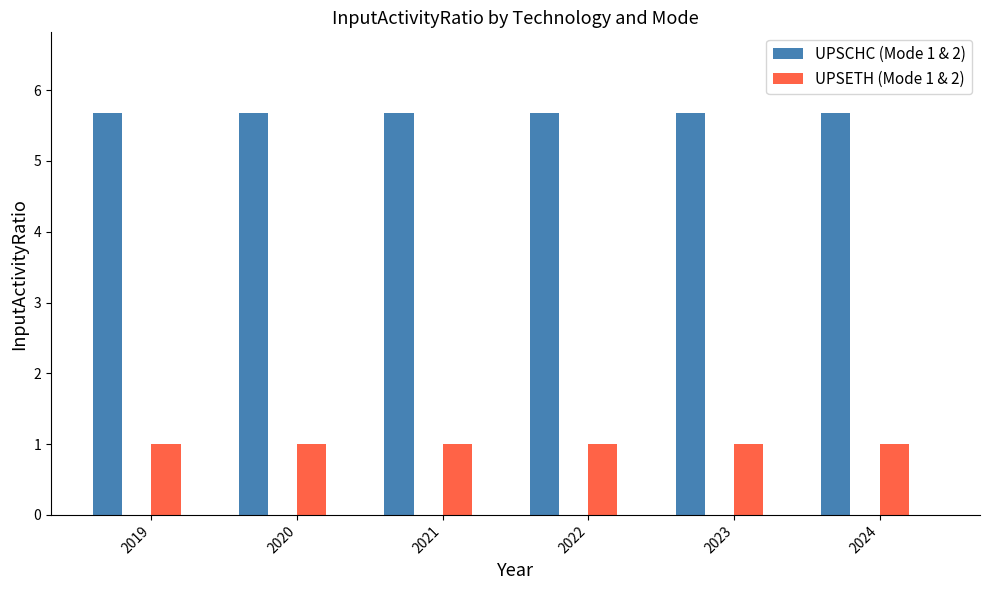

What is the difference between the highest and lowest values at 2024?

4.7